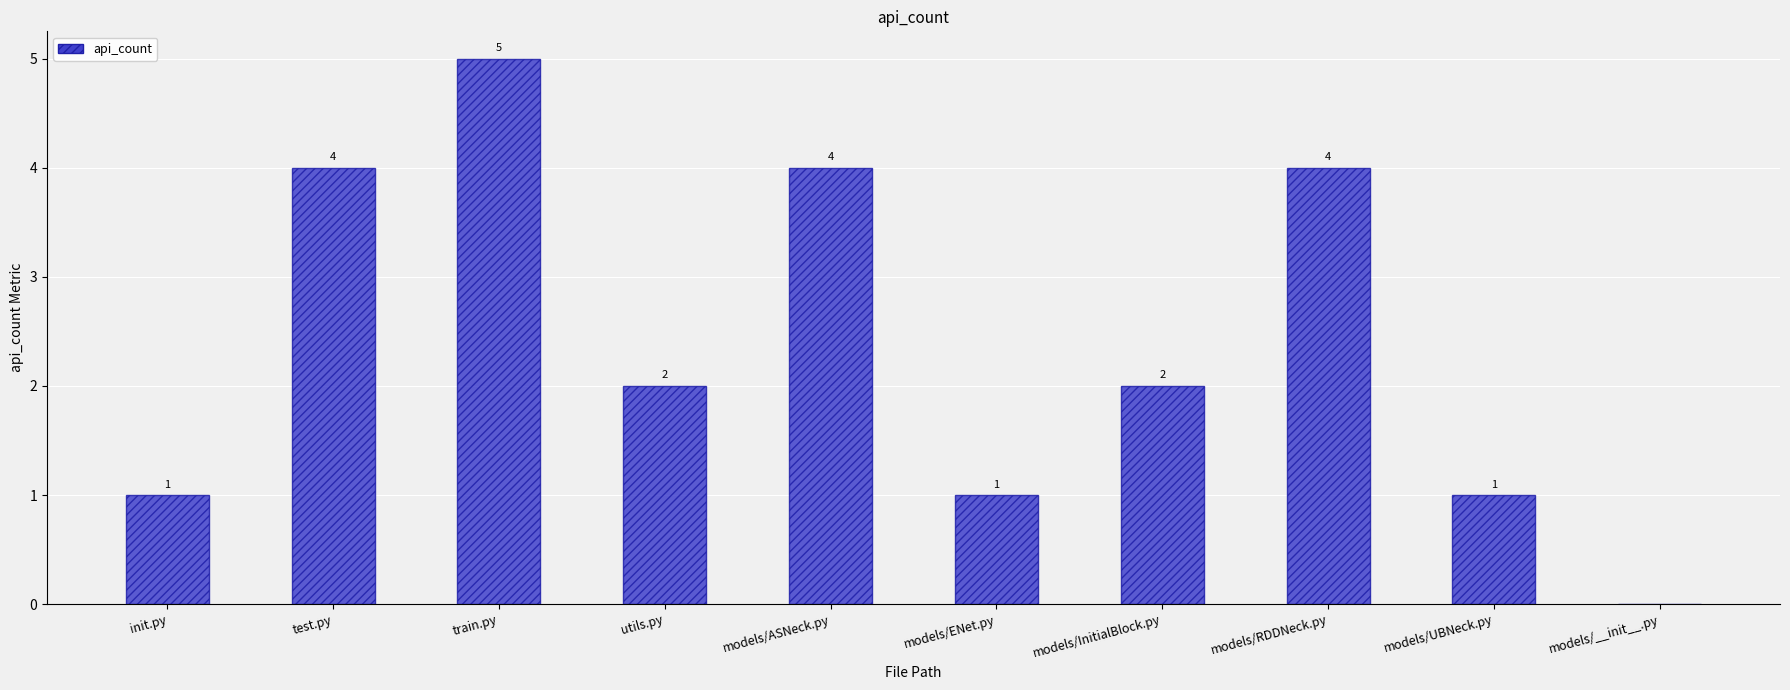

Where does the data first go above 2?

test.py